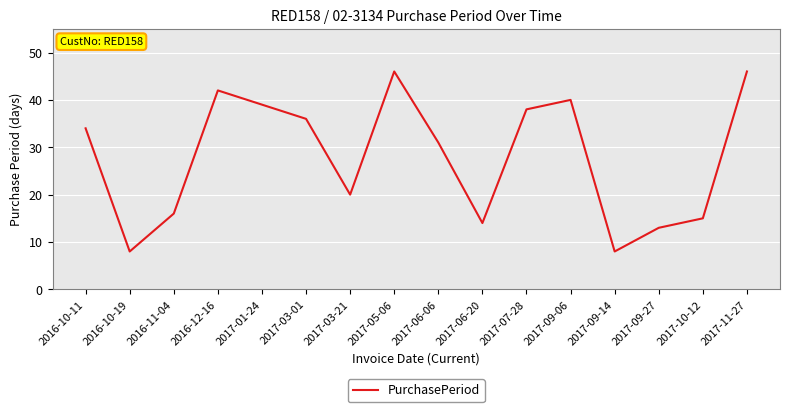

What position from the right is 2017-09-06?

5